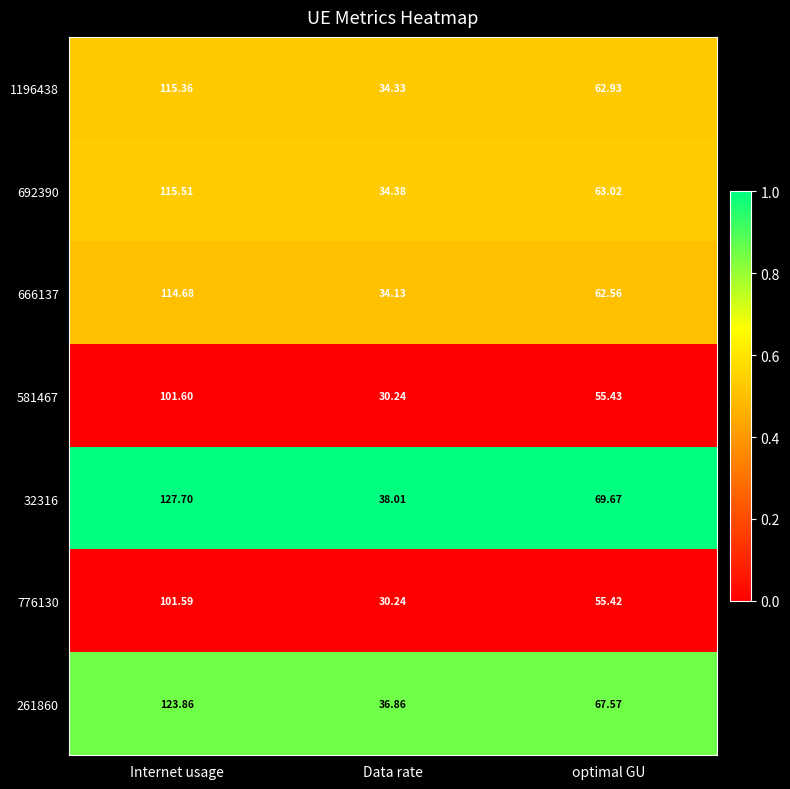

Rank the categories by 666137 value from highest to lowest.

Internet usage, optimal GU, Data rate